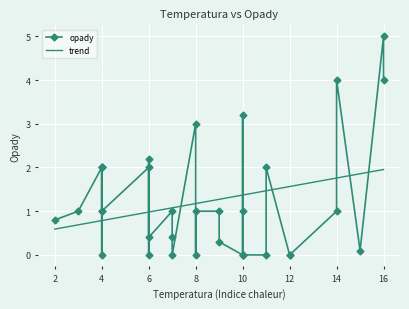

What is the average value?

1.2